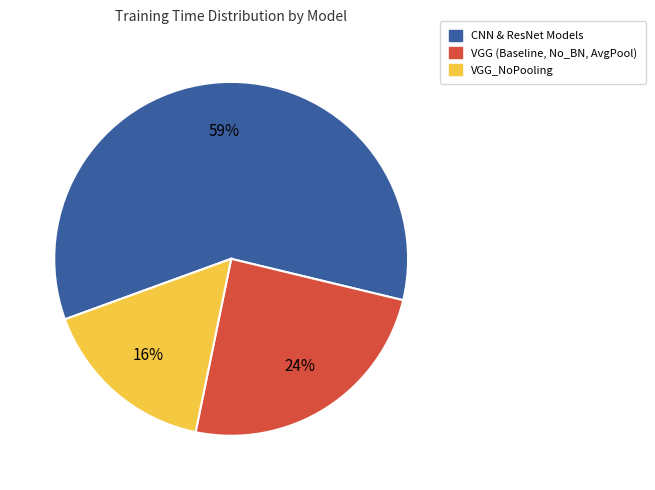

Which category has the smallest portion of the pie?

VGG_NoPooling